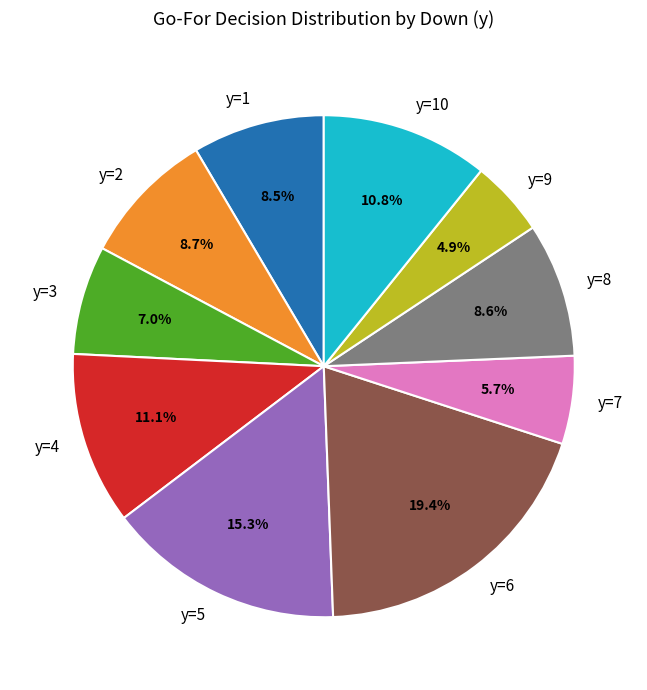

What is the smallest slice in the pie chart?

y=9